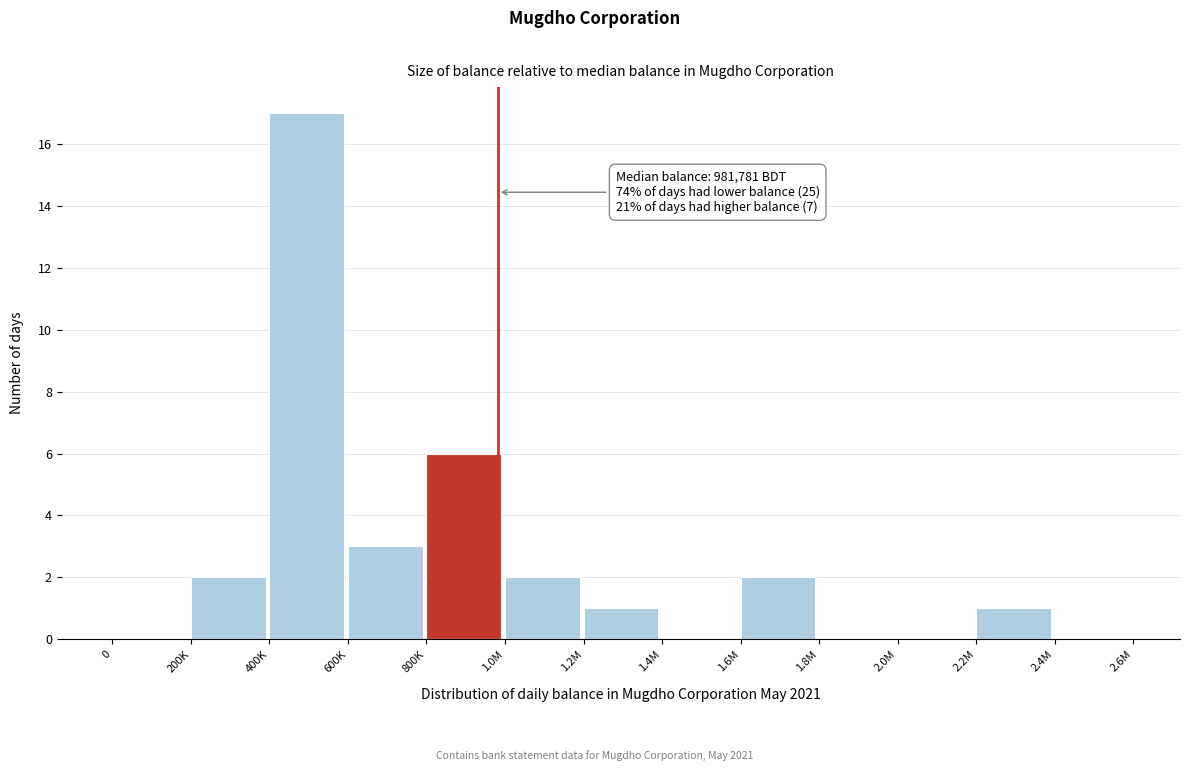

Reading left to right, what are all the values shown in this chart?

0=0	200K=2	400K=17	600K=3	800K=6	1.0M=2	1.2M=1	1.4M=0	1.6M=2	1.8M=0	2.0M=0	2.2M=1	2.4M=0